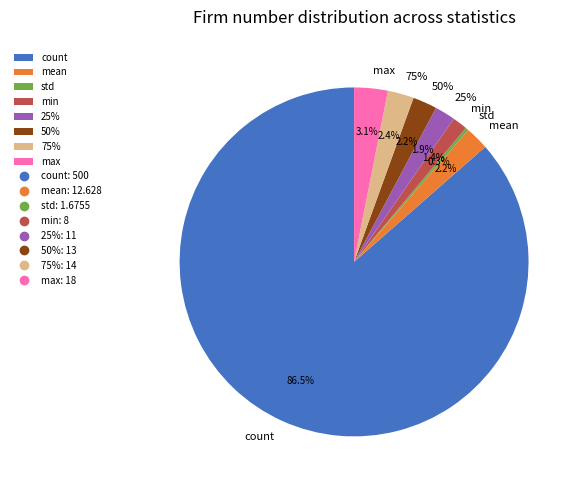

To the nearest percent, what is the average slice percentage?

12%